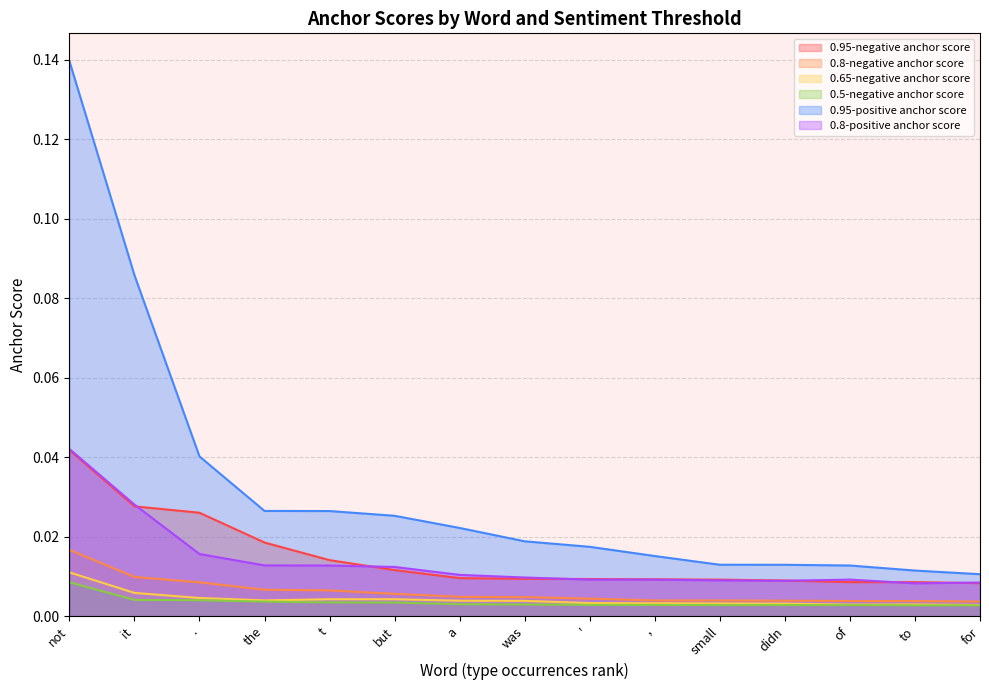

Where is 0.8-negative anchor score nearest to the value 0?

for